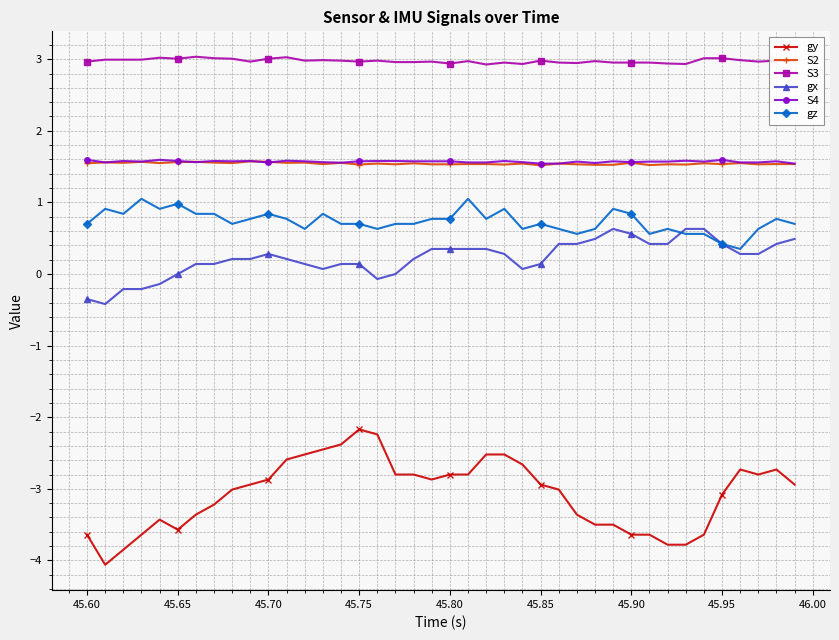

True or false: S4 and gx intersect in this chart.

False